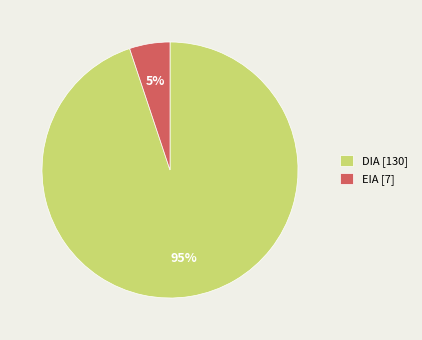

Which has a higher value, EIA [7] or DIA [130]?

DIA [130]